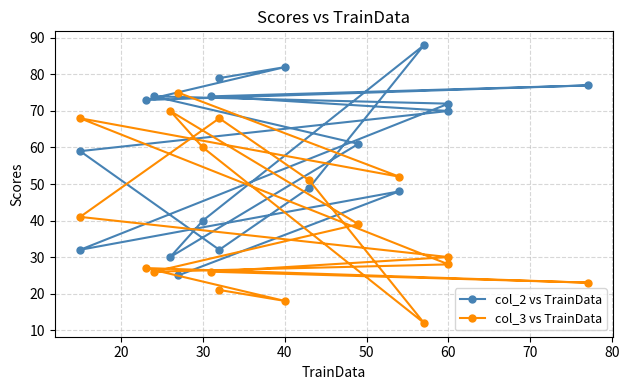

What is the maximum value shown in the chart?

88